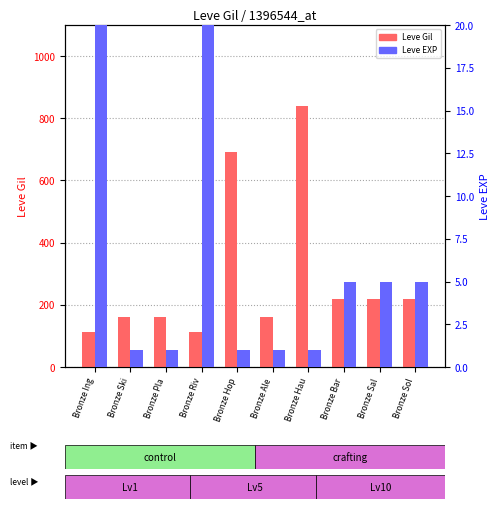

How many bars are there in total?

20